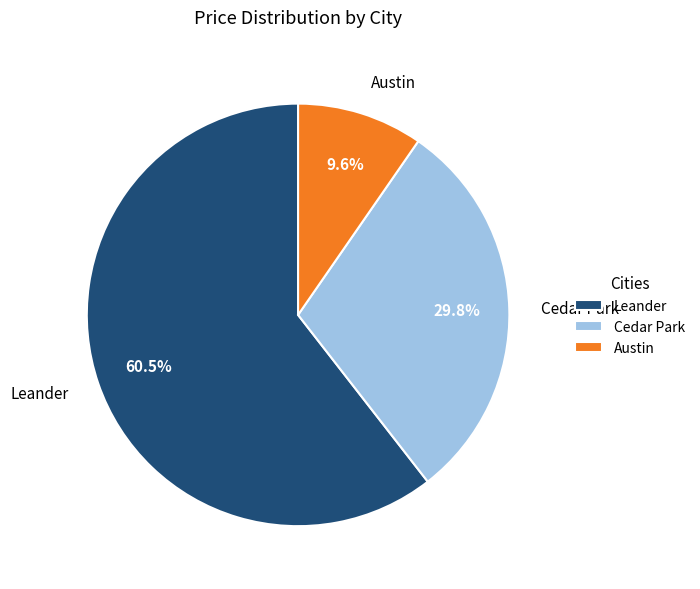

Is Leander the majority of the pie?

Yes